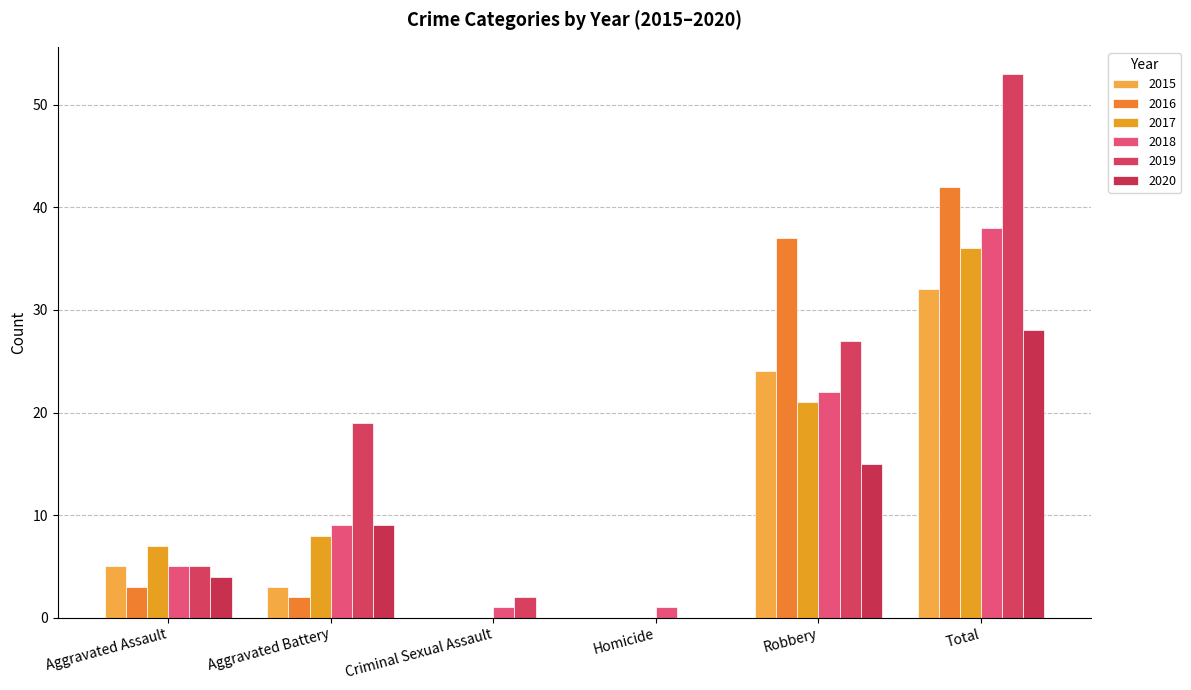

How many series are shown in this chart?

6